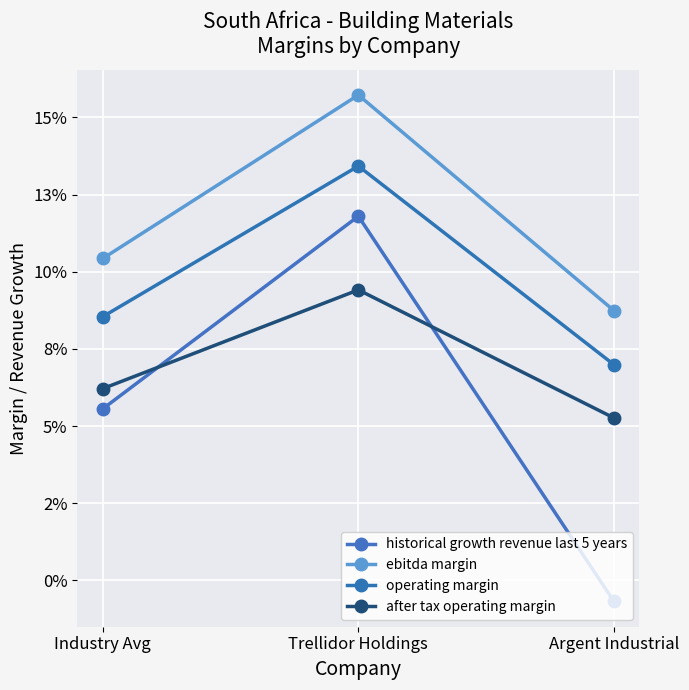

Which series has the widest spread of values?

historical growth revenue last 5 years